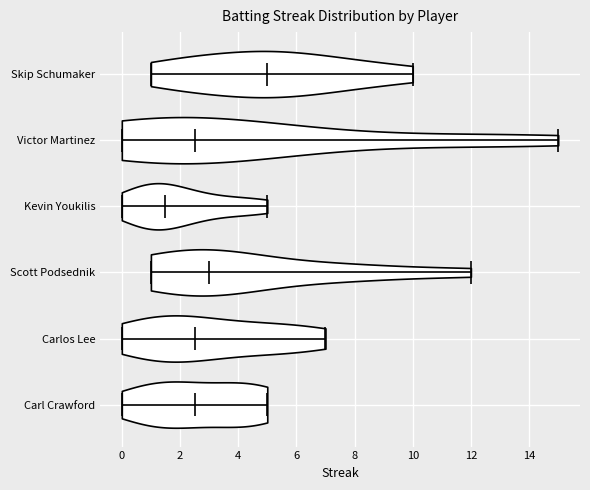

Where does the median line of the violin for Skip Schumaker sit on the x-axis? The values are not printed on the chart, so give them approximately, as read against the axis.

5.0